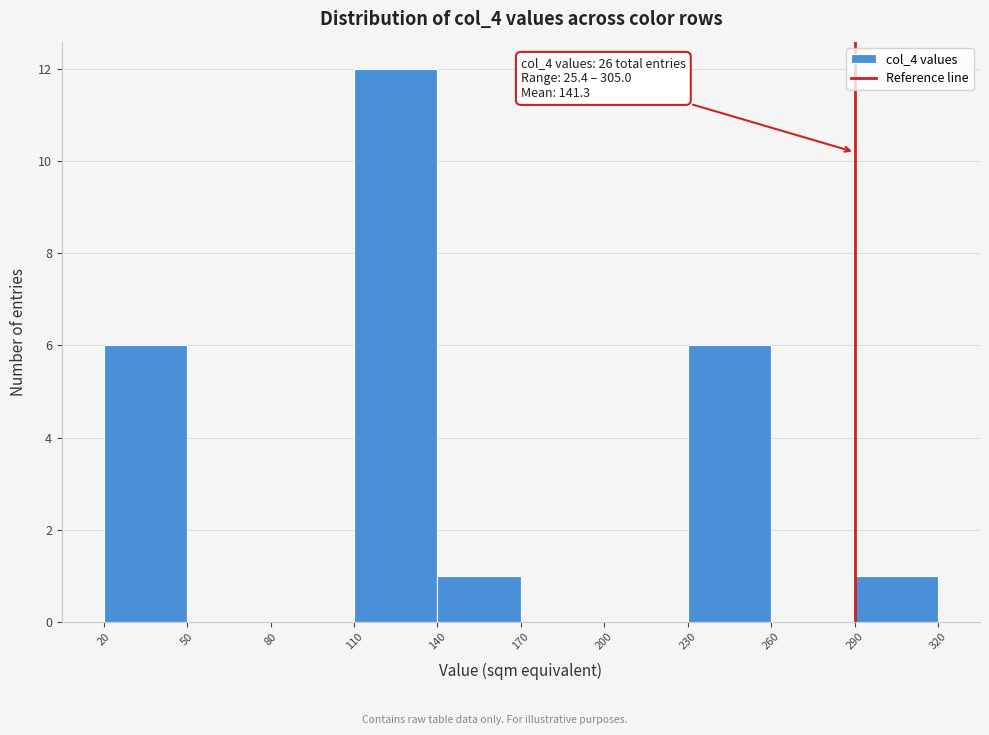

Which range on the x-axis has the tallest bar?

110 to 140